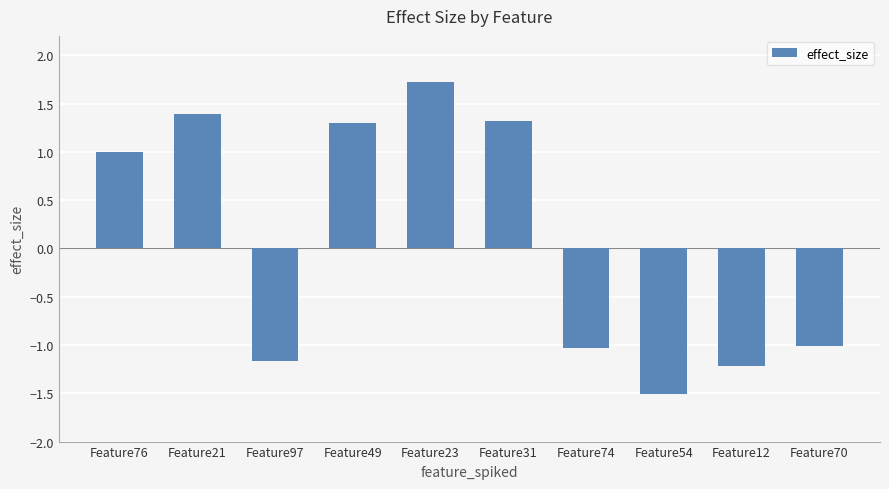

What is the approximate value at Feature70?

-1.0